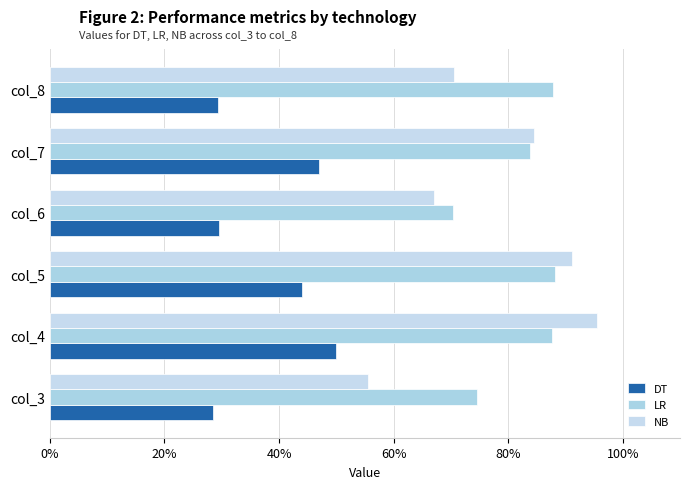

How many bars are there in total?

18